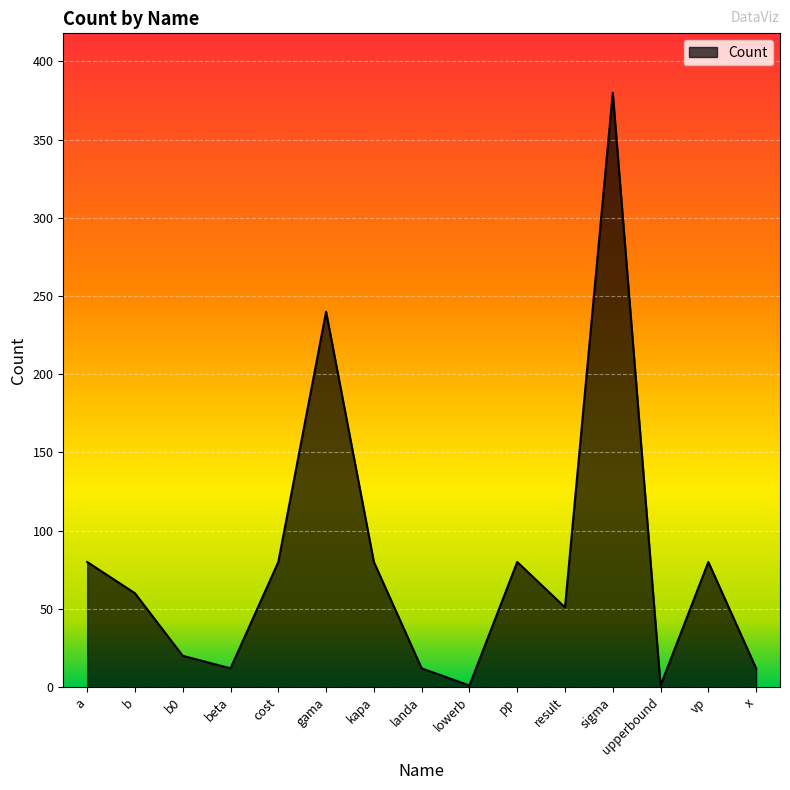

Reading left to right, list all the values displayed in this chart.

a=80	b=60	b0=20	beta=12	cost=80	gama=240	kapa=80	landa=12	lowerb=1	pp=80	result=51	sigma=380	upperbound=1	vp=80	x=12